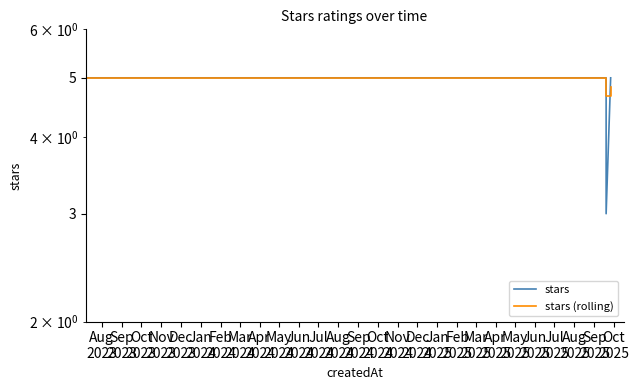

What is the approximate value of stars (rolling) at Nov
2023?

5.0